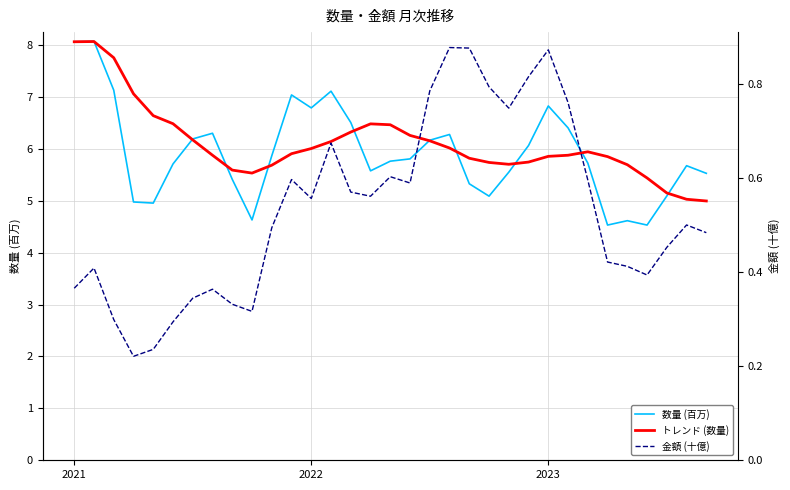

The value of 数量 (百万) at 14 is 6.5. True or false?

True